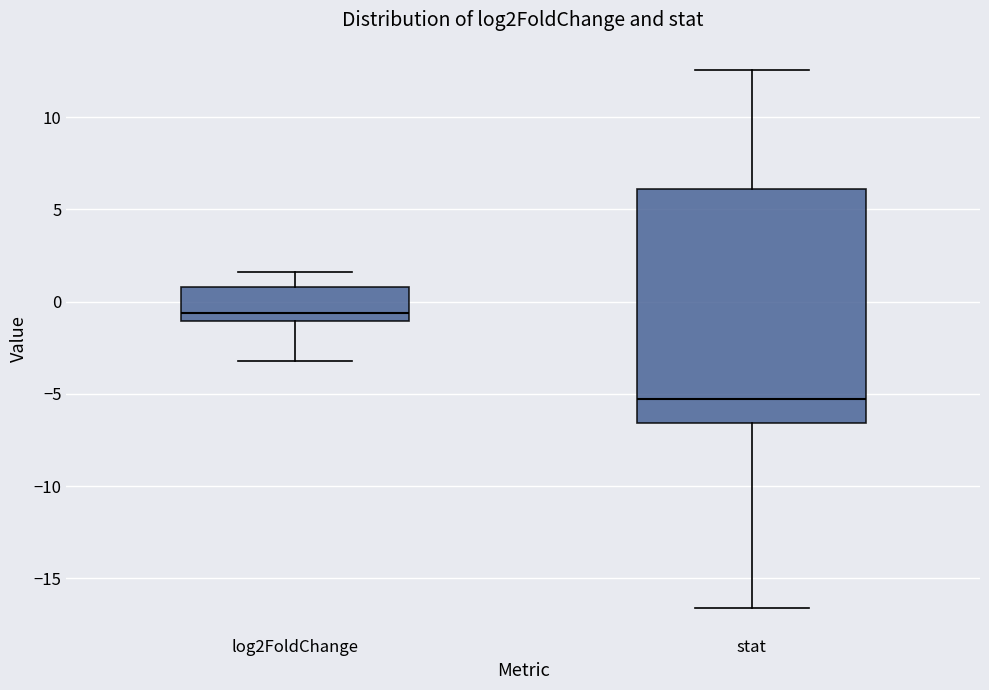

Comparing the boxes themselves (not the whiskers), which one is the tallest?

stat